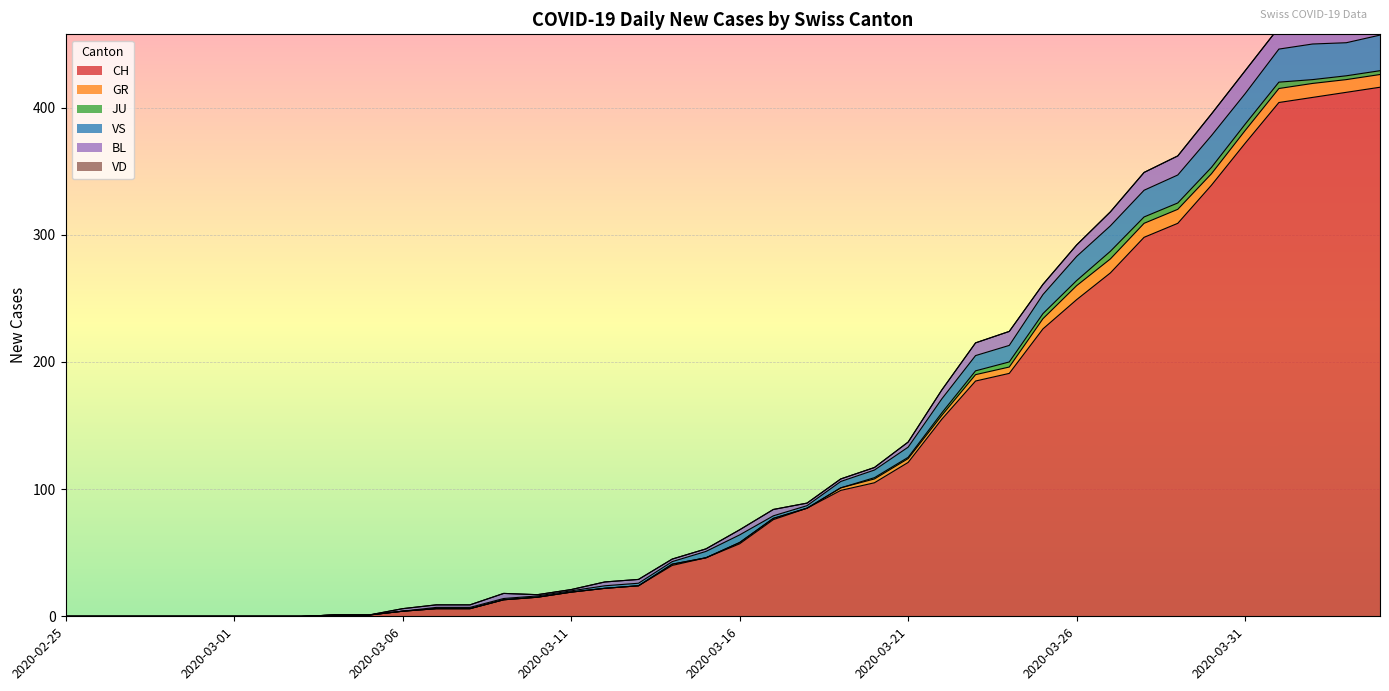

At which label does GR first exceed 1?

2020-03-19